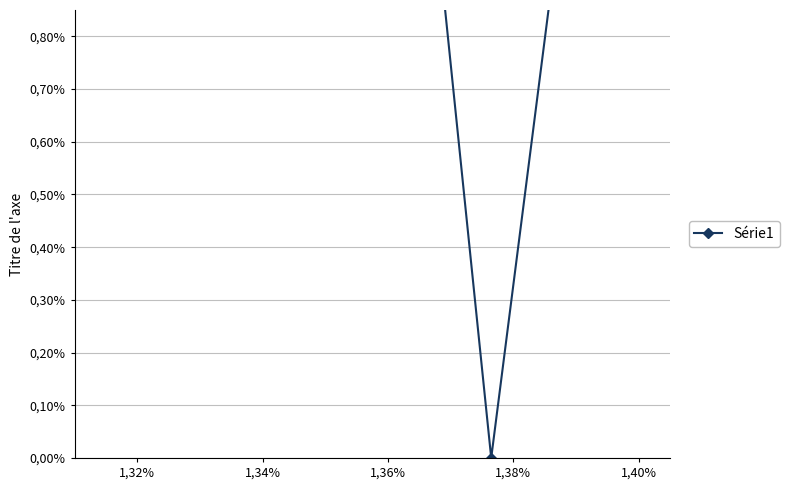

Is it true that the value at 1,36% is -0.0?

False